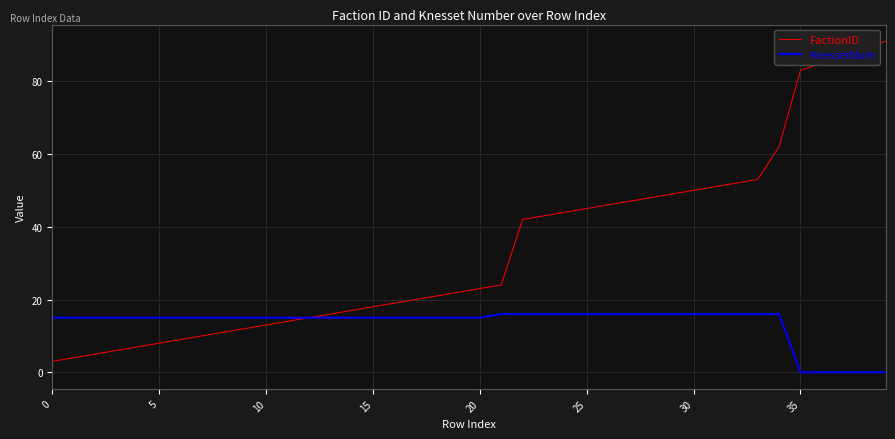

Which series has the largest total across all categories?

FactionID